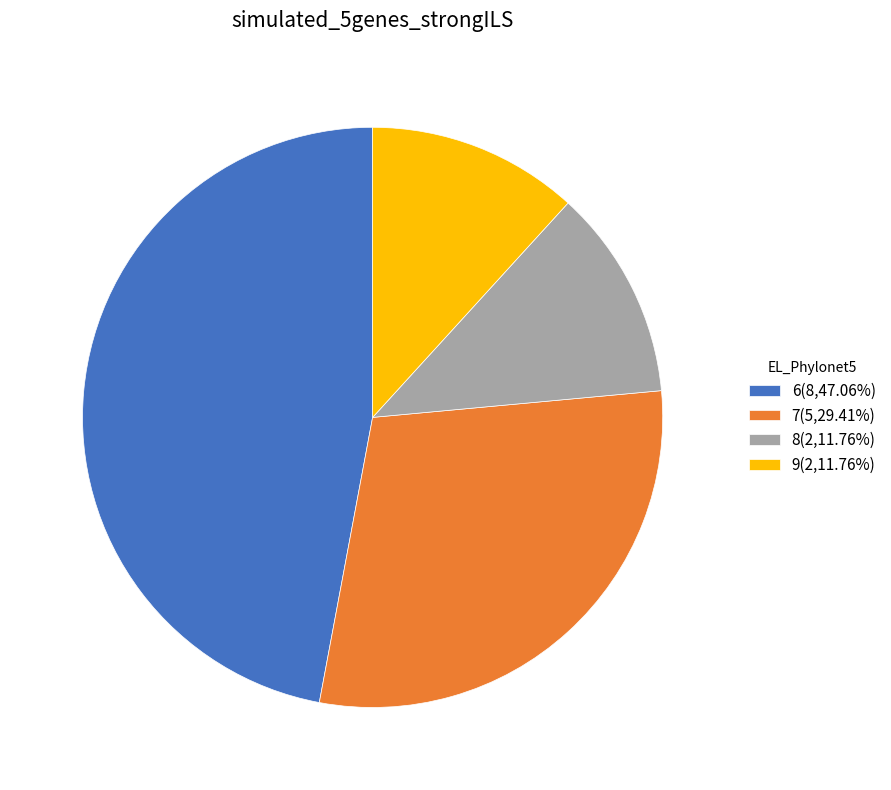

The 7 slice represents 37% of the pie. True or false?

False